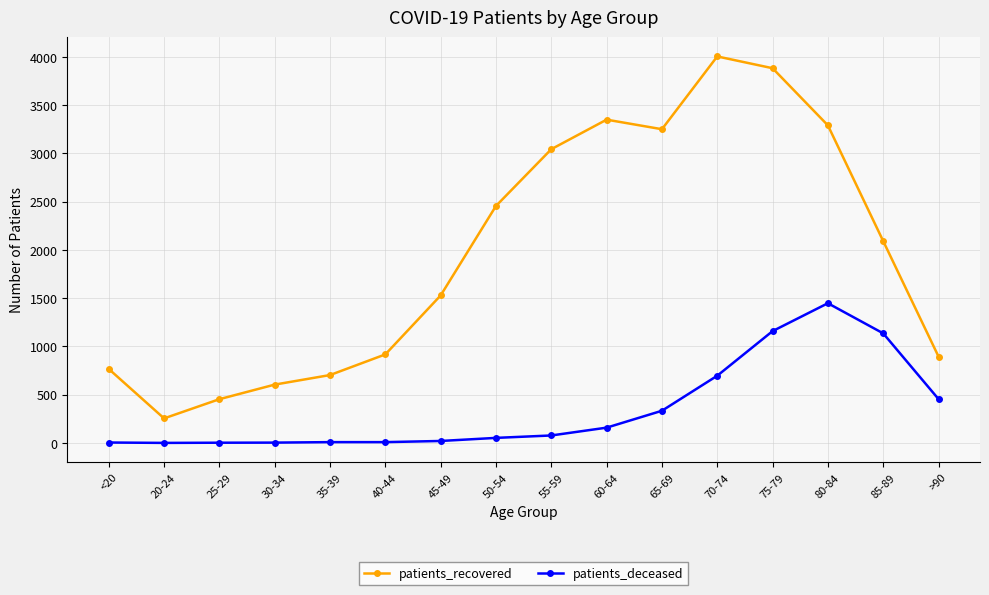

Does the chart have visible grid lines?

Yes